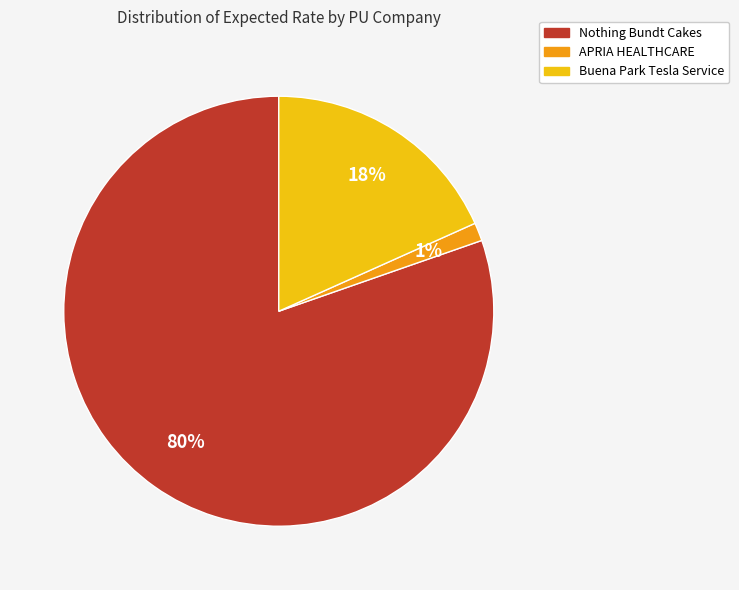

To the nearest percent, what is the average slice percentage?

33%